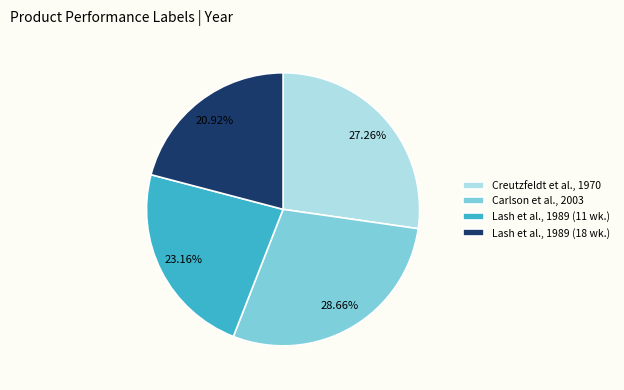

Which category has the smallest portion of the pie?

Lash et al., 1989 (18 wk.)